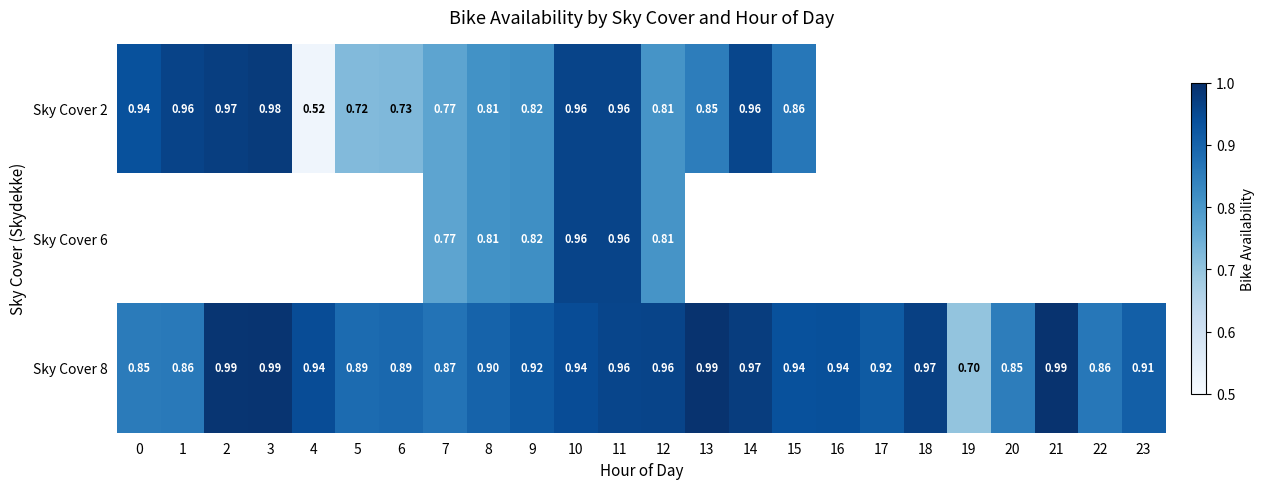

What is the total value across all series at 9?

2.6